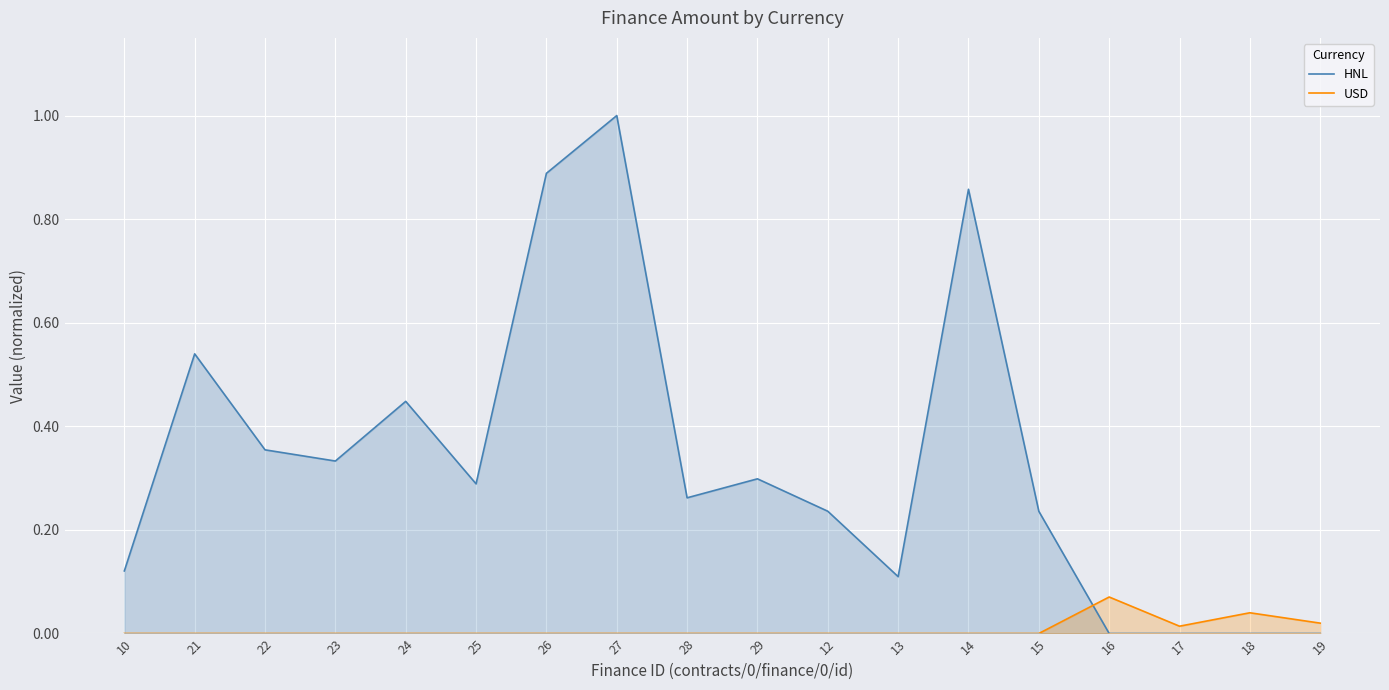

Which series has the widest spread of values?

HNL